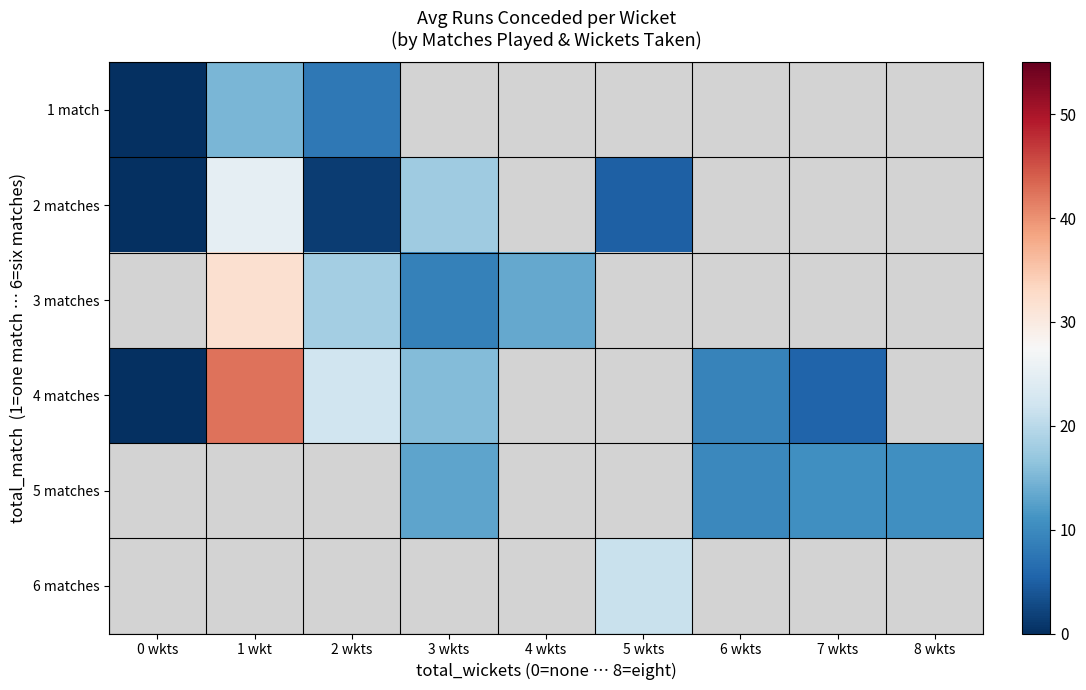

How many positive values does the 4 matches series have?

5